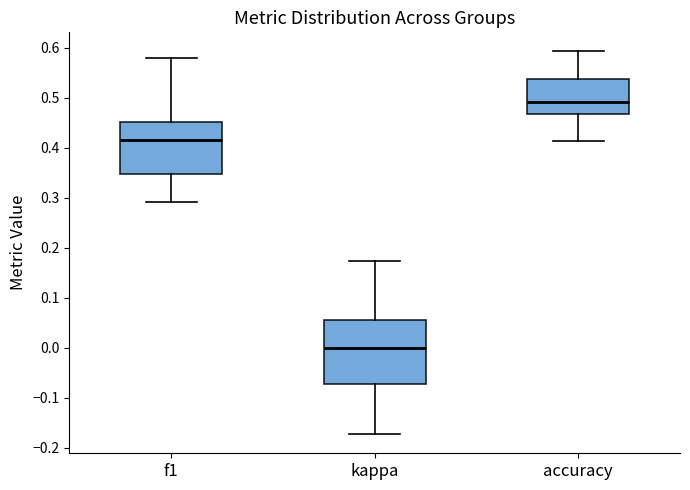

Reading left to right, read every box against the y-axis: the position of its median line, the range the box covers, and the ends of its whiskers. The values are not printed on the chart, so give them approximately, as read against the axis.

f1: median 0.42, box 0.35 to 0.45, whiskers 0.29 to 0.58
kappa: median 0.00, box -0.07 to 0.06, whiskers -0.17 to 0.17
accuracy: median 0.49, box 0.47 to 0.54, whiskers 0.41 to 0.59